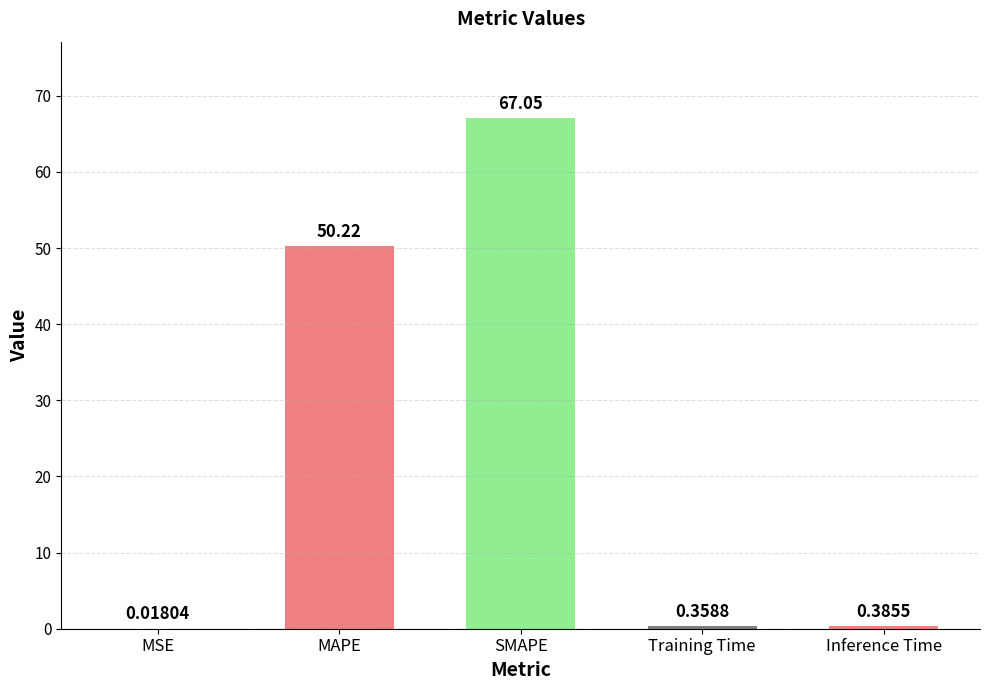

Which label corresponds to the largest value in the chart?

SMAPE